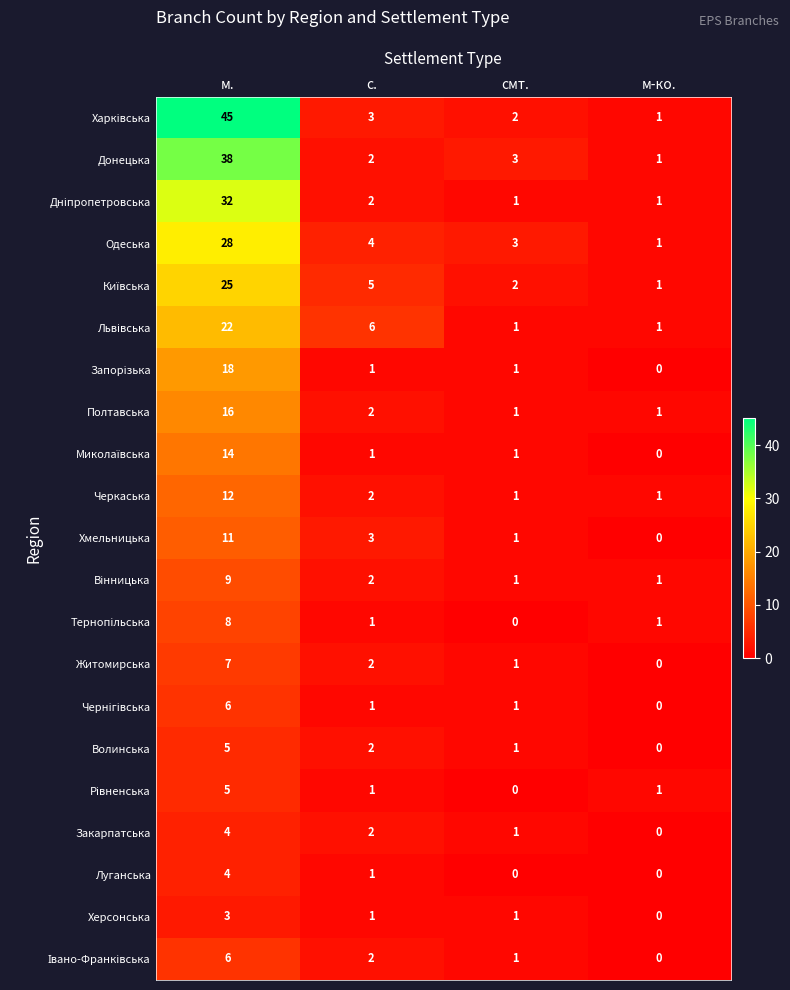

How many series are shown in this chart?

21